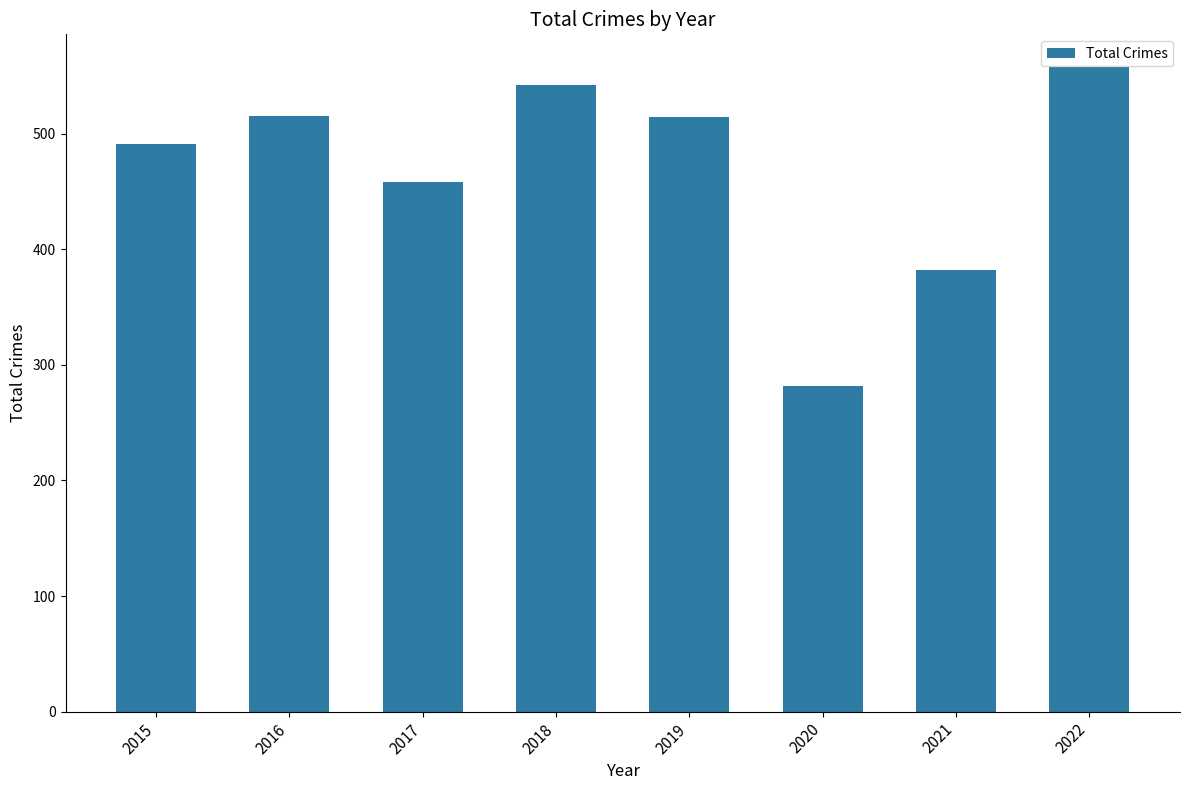

Approximately how many times larger is the value at 2016 compared to 2017?

1.1